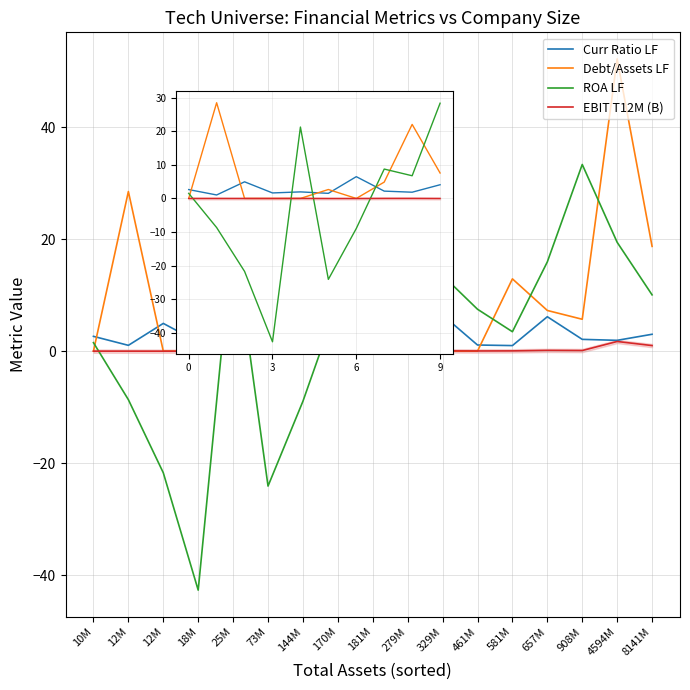

What is the average value of the EBIT T12M (B) series?

0.2